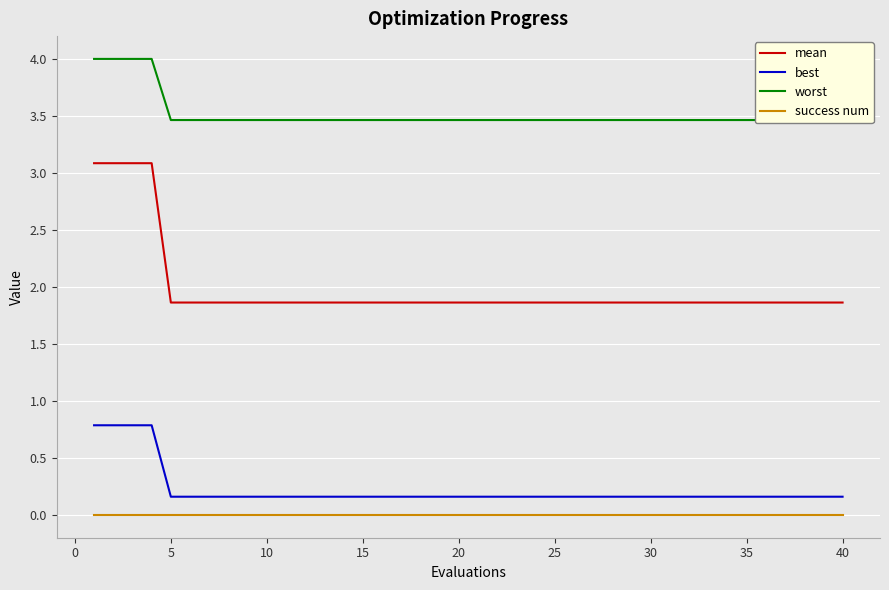

True or false: mean and success num cross at least once.

False